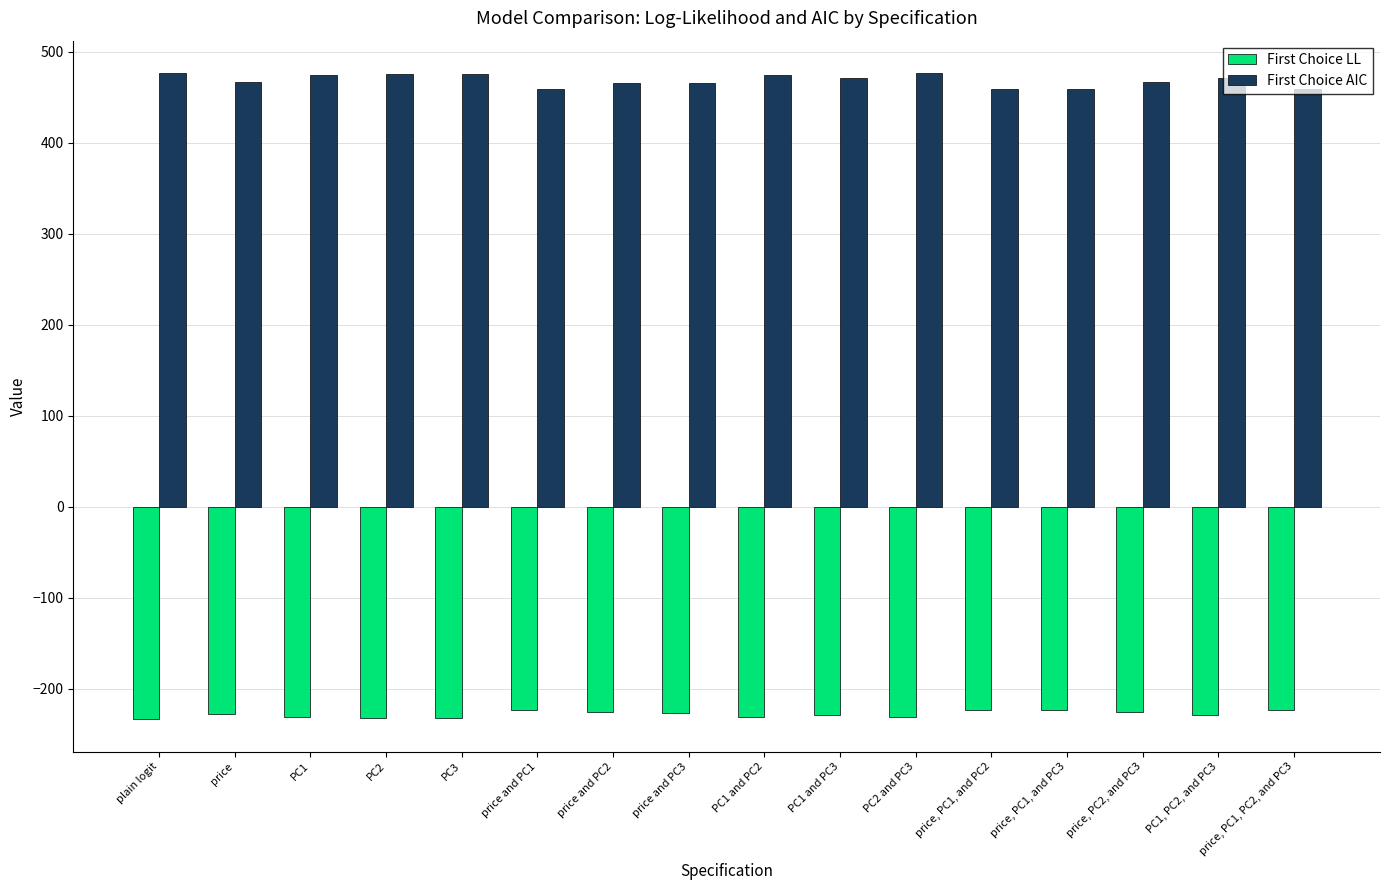

Is the value of First Choice AIC at price, PC1, PC2, and PC3 greater than the value of First Choice LL at PC1 and PC2?

Yes